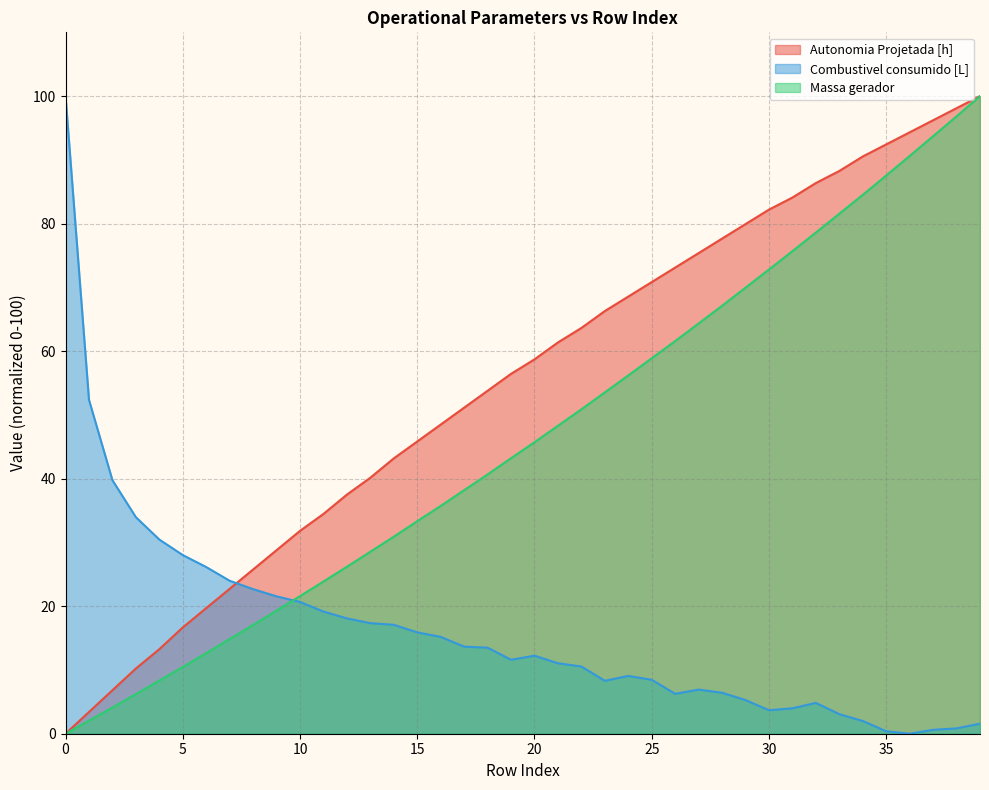

Rank the series by their maximum value, from lowest to highest.

Autonomia Projetada [h], Combustivel consumido [L], Massa gerador